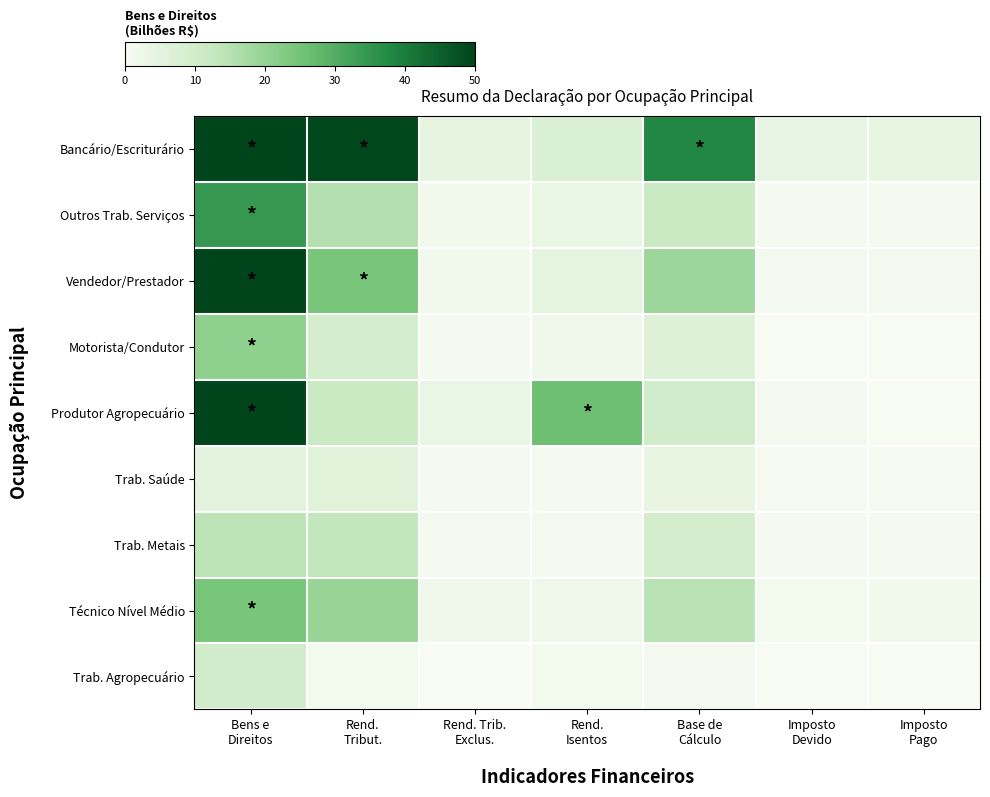

Which series changed the most between Bens e Direitos and Base de Cálculo?

Produtor Agropecuário